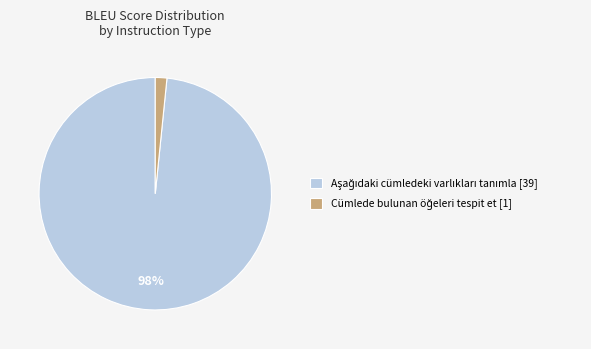

Does any single category account for the majority?

Yes